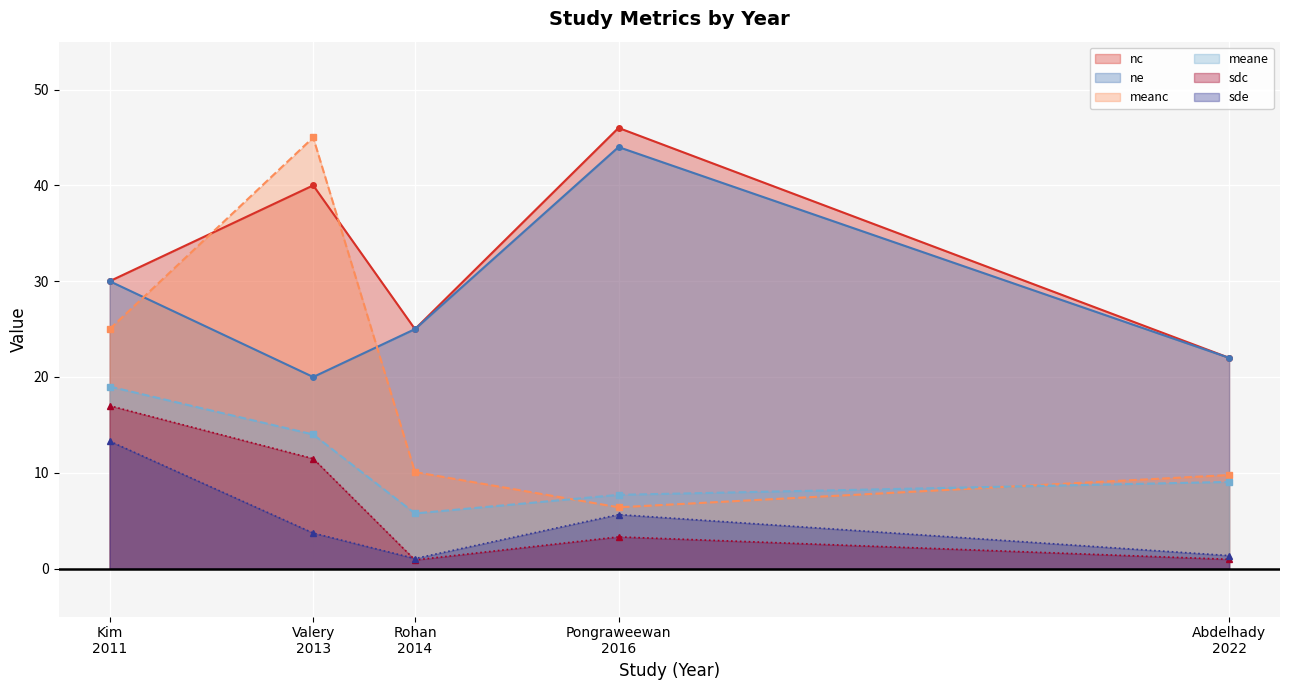

What position from the right is Rohan
2014?

3